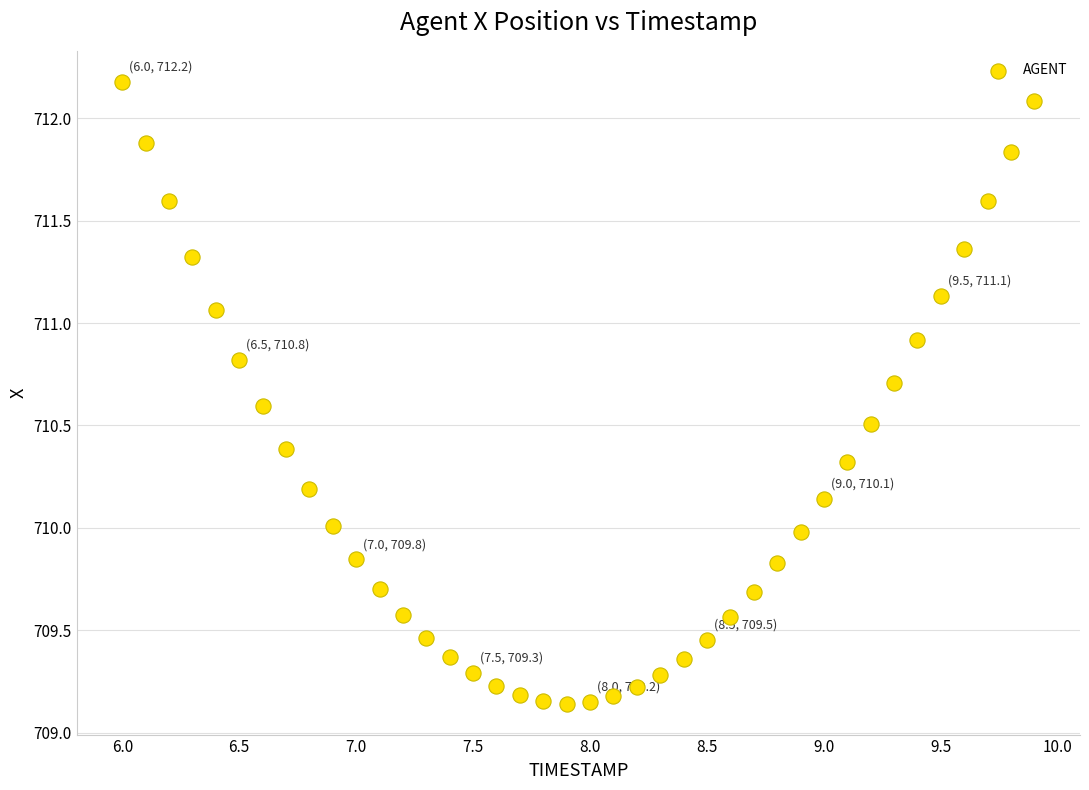

What is the range of Y values (max minus min)?

3.0